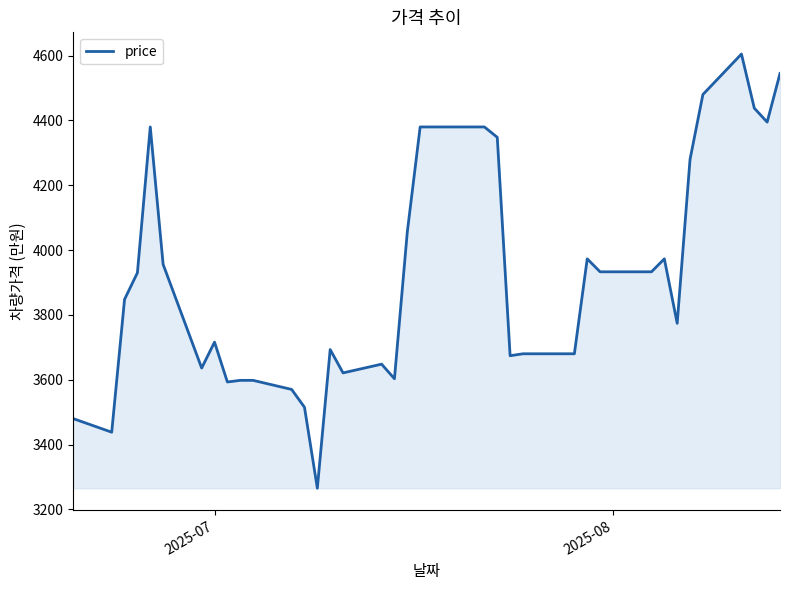

What is the difference between the maximum and minimum values?

1340